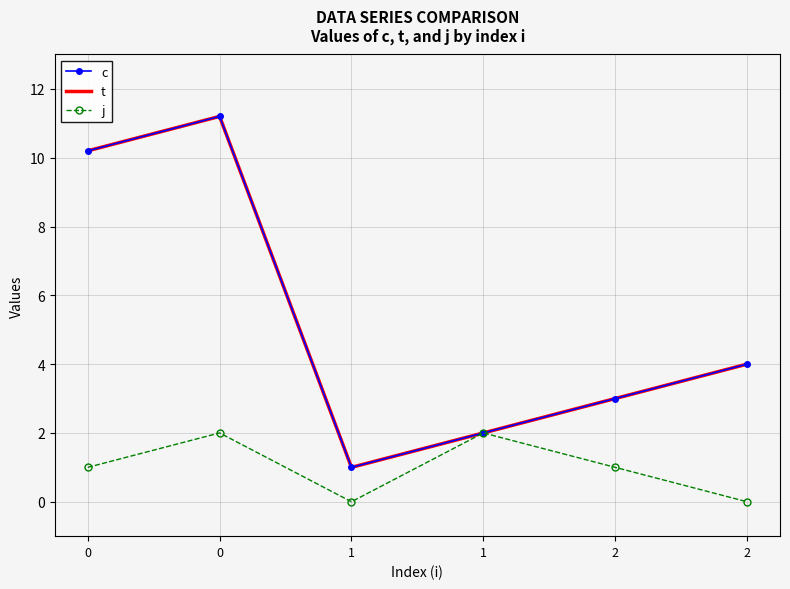

The j series shows 1.0 at 2. True or false?

True